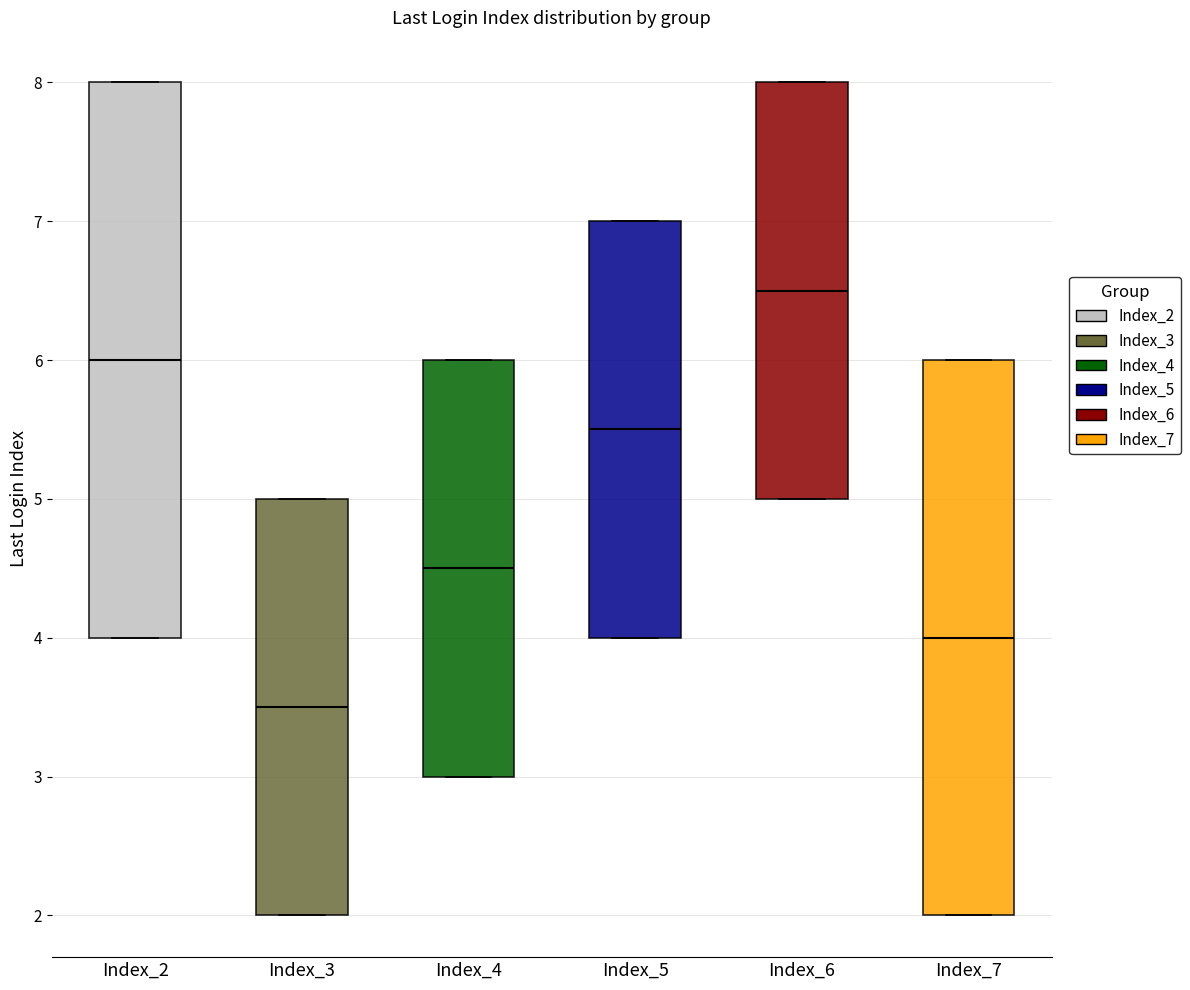

Reading left to right, read every box against the y-axis: the position of its median line, the range the box covers, and the ends of its whiskers. The values are not printed on the chart, so give them approximately, as read against the axis.

Index_2: median 6.0, box 4.0 to 8.0, whiskers 4.0 to 8.0
Index_3: median 3.5, box 2.0 to 5.0, whiskers 2.0 to 5.0
Index_4: median 4.5, box 3.0 to 6.0, whiskers 3.0 to 6.0
Index_5: median 5.5, box 4.0 to 7.0, whiskers 4.0 to 7.0
Index_6: median 6.5, box 5.0 to 8.0, whiskers 5.0 to 8.0
Index_7: median 4.0, box 2.0 to 6.0, whiskers 2.0 to 6.0